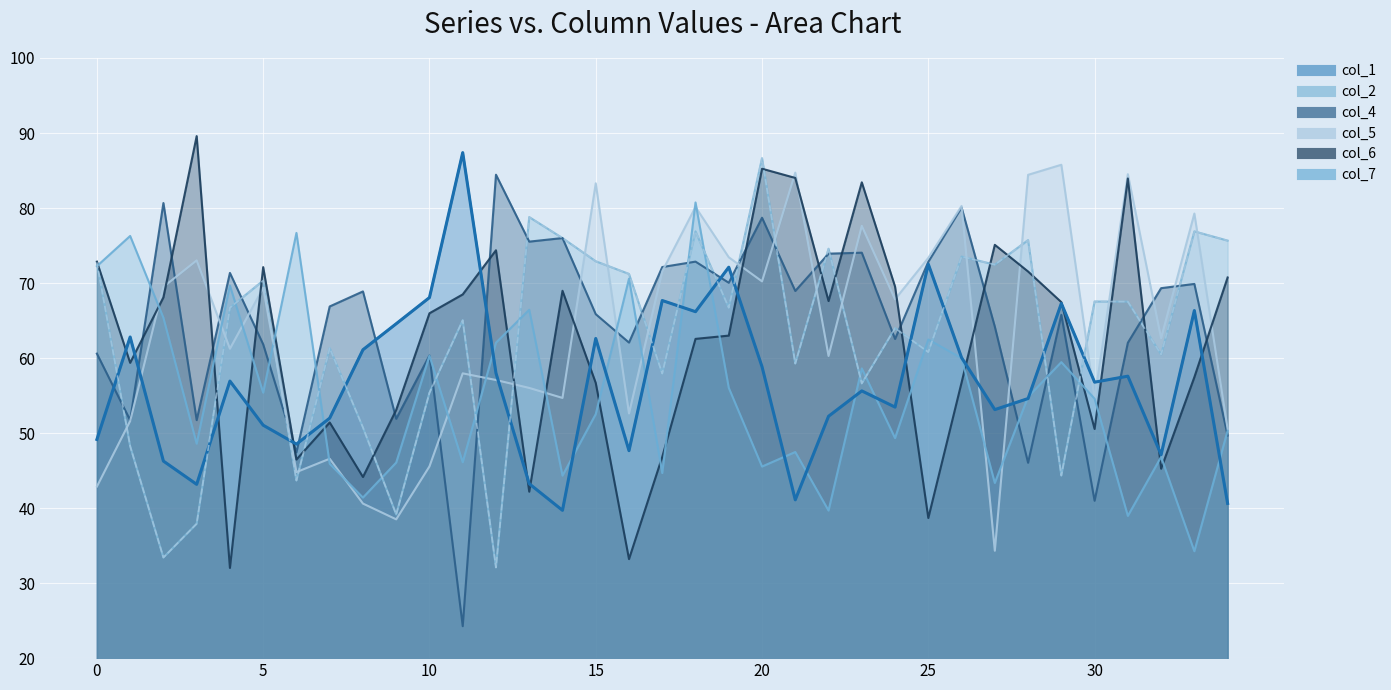

Does the chart display data point markers on the line(s)?

No